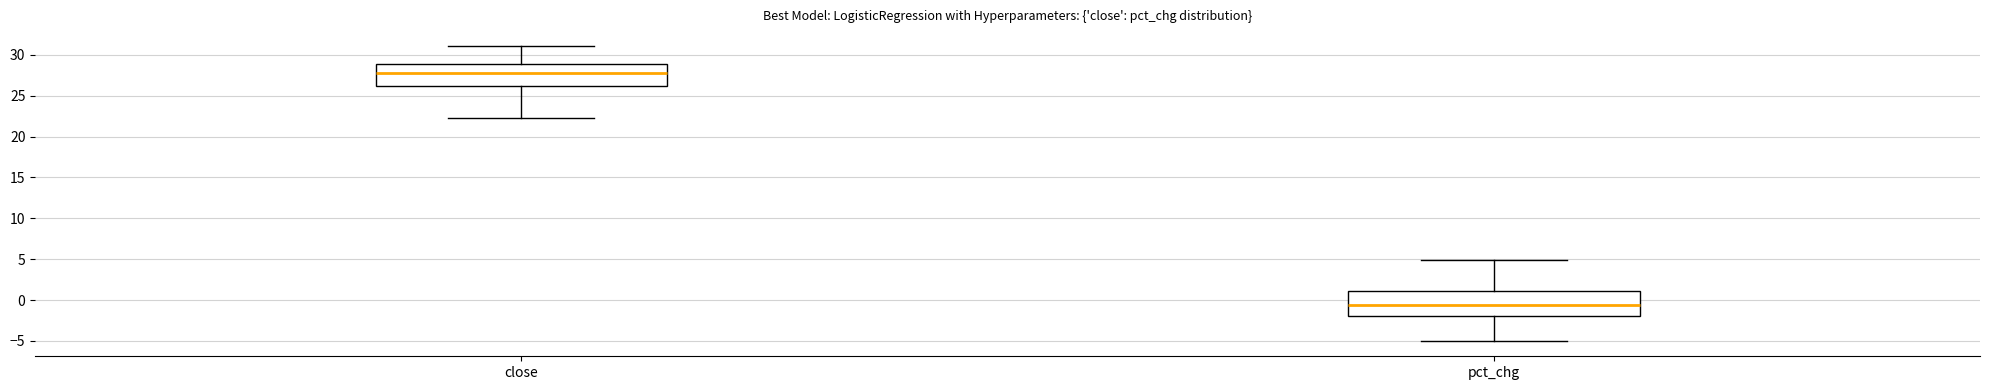

Reading left to right, read every box against the y-axis: the position of its median line, the range the box covers, and the ends of its whiskers. The values are not printed on the chart, so give them approximately, as read against the axis.

close: median 28.0, box 26.0 to 29.0, whiskers 22.5 to 31.0
pct_chg: median -0.5, box -2.0 to 1.0, whiskers -5.0 to 5.0